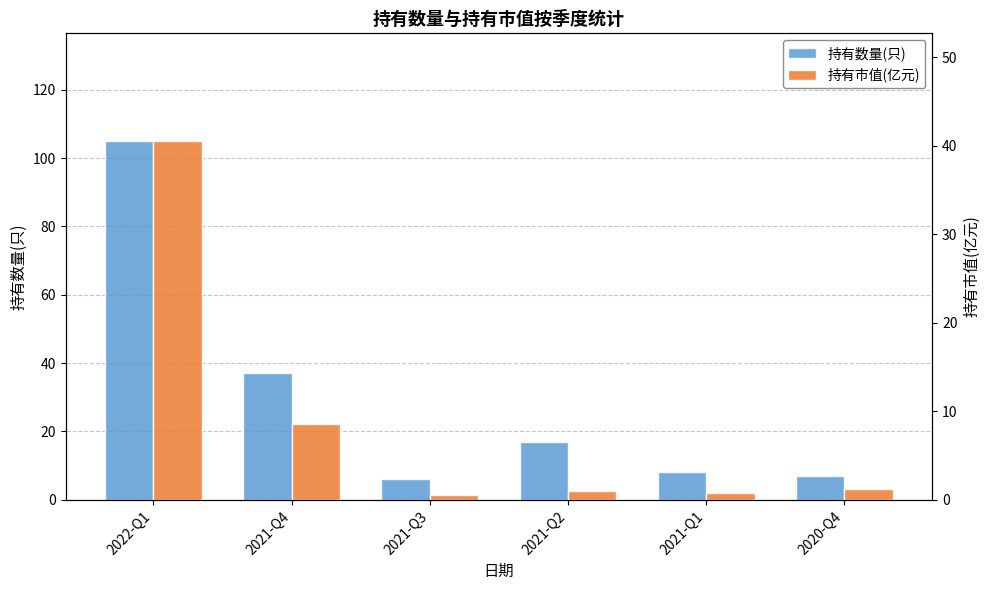

Reading left to right, transcribe all the data shown in this chart.

持有数量(只): 105.0	37.0	6.0	17.0	8.0	7.0
持有市值(亿元): 40.5	8.6	0.5	1.0	0.8	1.2